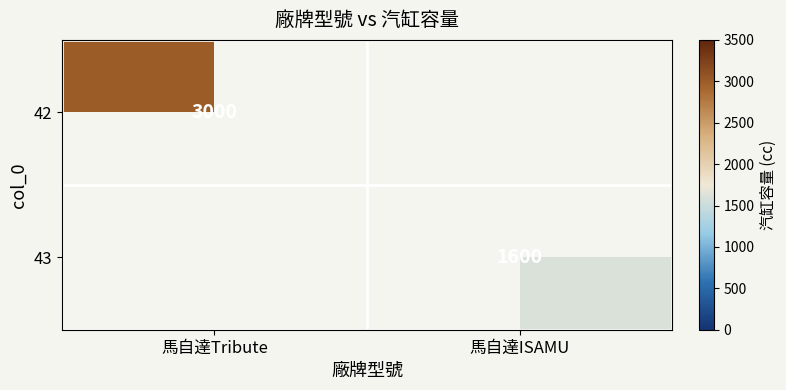

The 42 series shows 3000 at 馬自達Tribute. True or false?

True